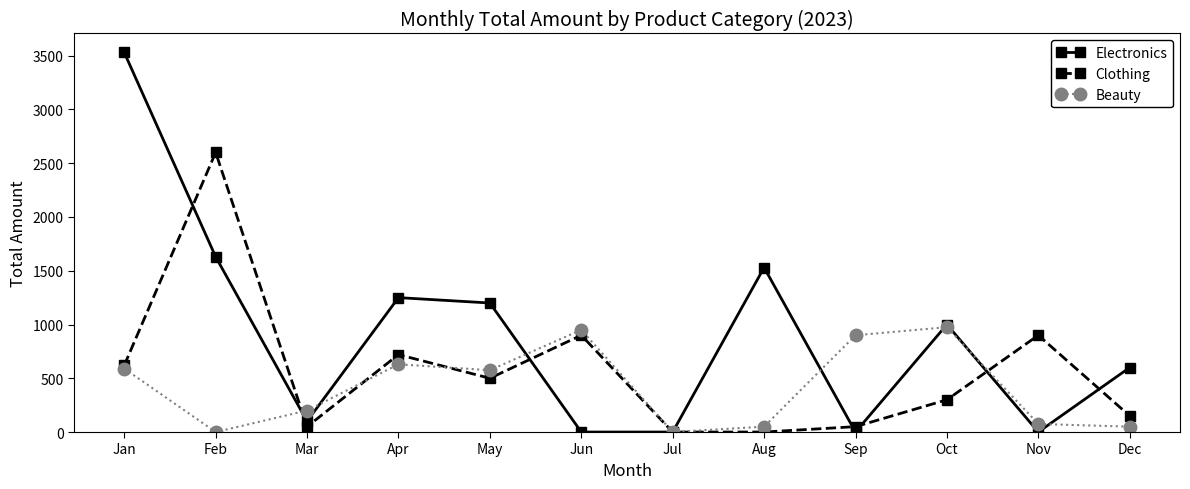

The Electronics series shows 0 at Jun. True or false?

True